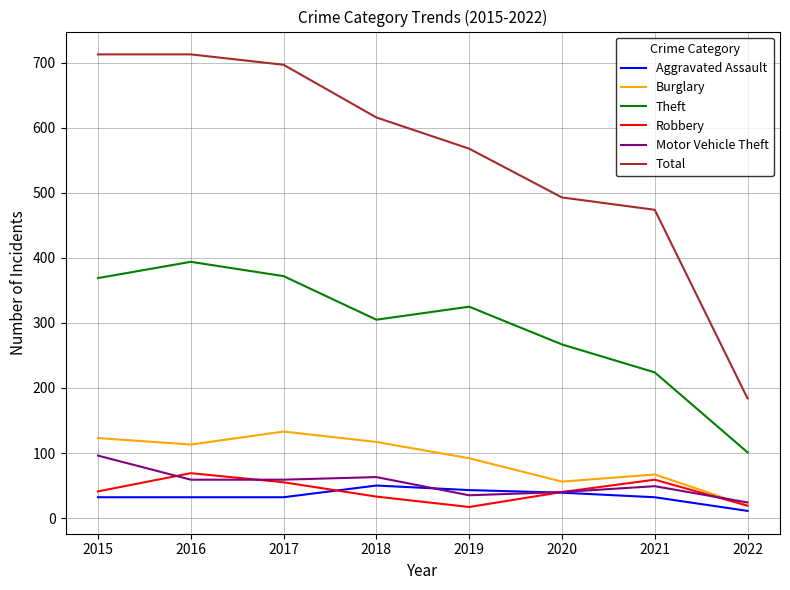

List the series in order of their peak value, highest first.

Total, Theft, Burglary, Motor Vehicle Theft, Robbery, Aggravated Assault